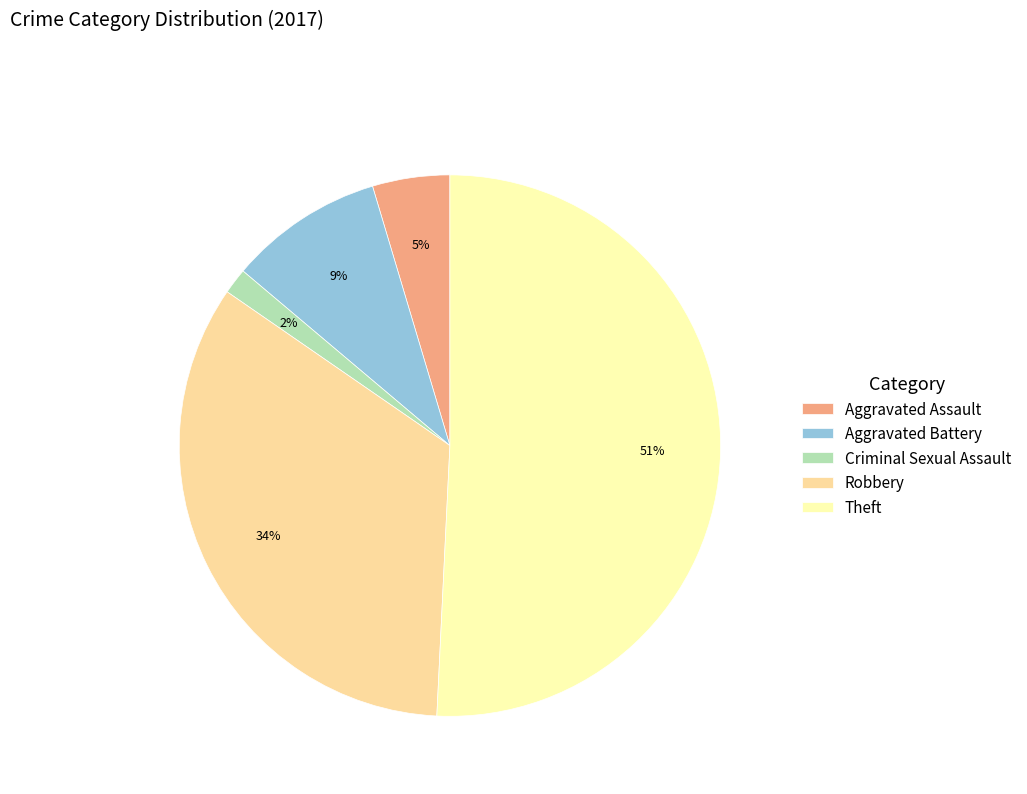

How many segments does this pie chart have?

5